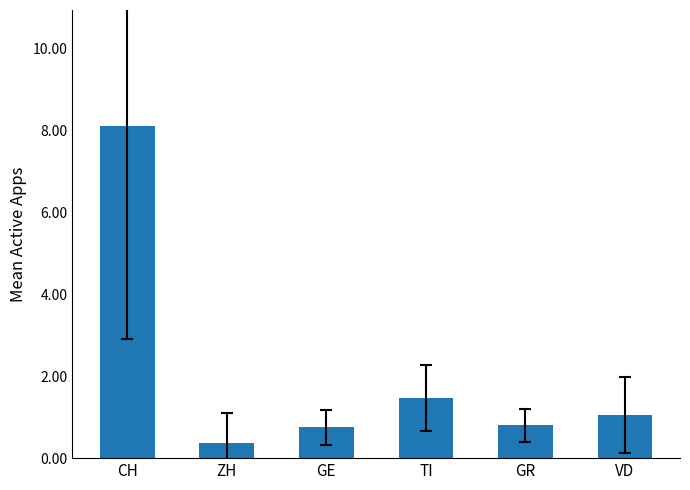

Is it true that the value at ZH is 0.4?

True